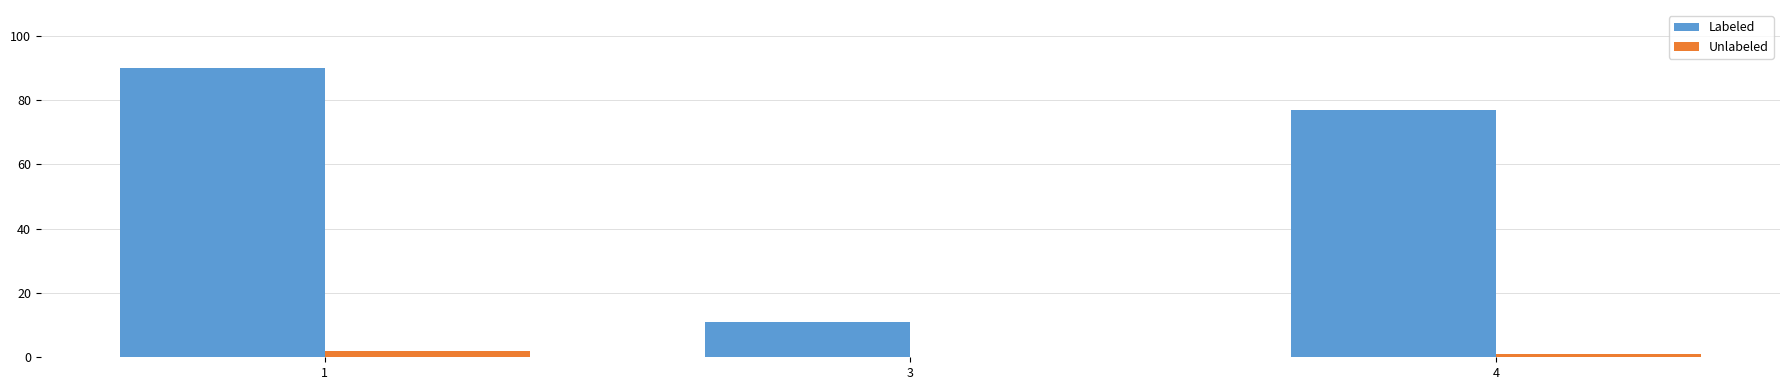

Which series changed the most between 1 and 3?

Labeled